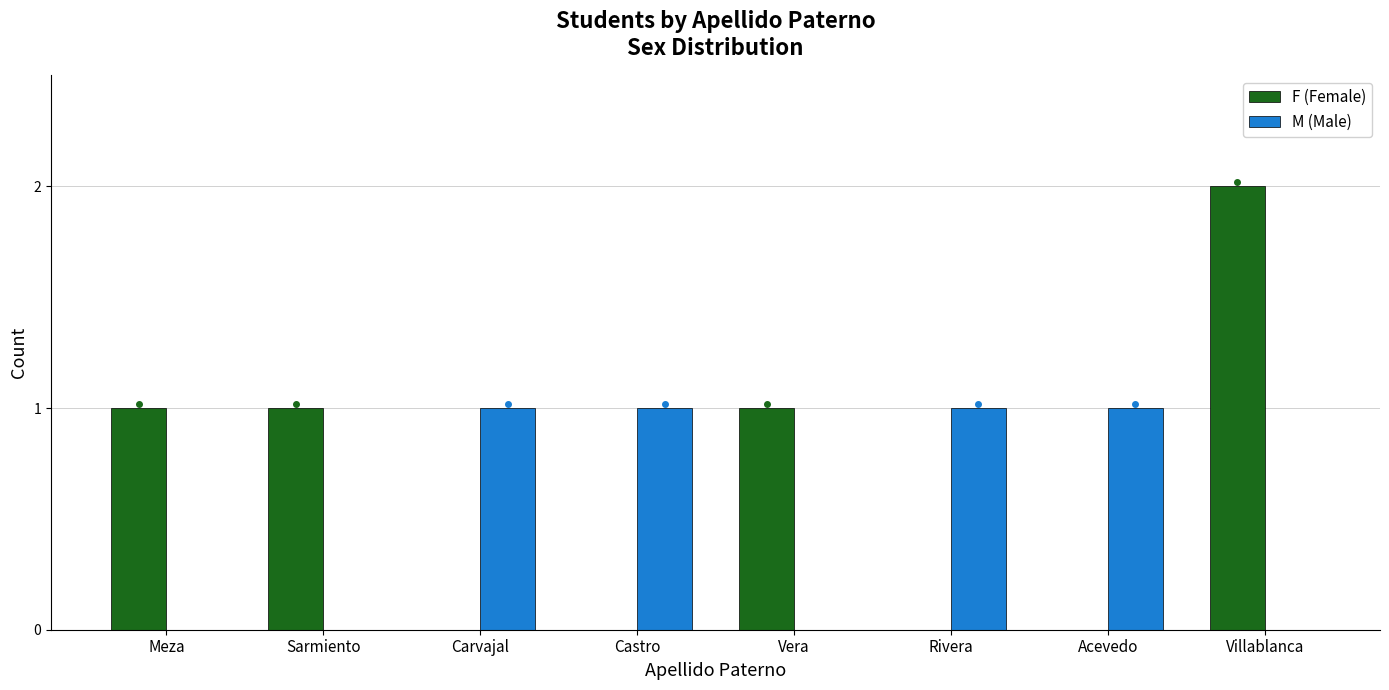

Is the value of M (Male) at Villablanca greater than the value of F (Female) at Sarmiento?

No